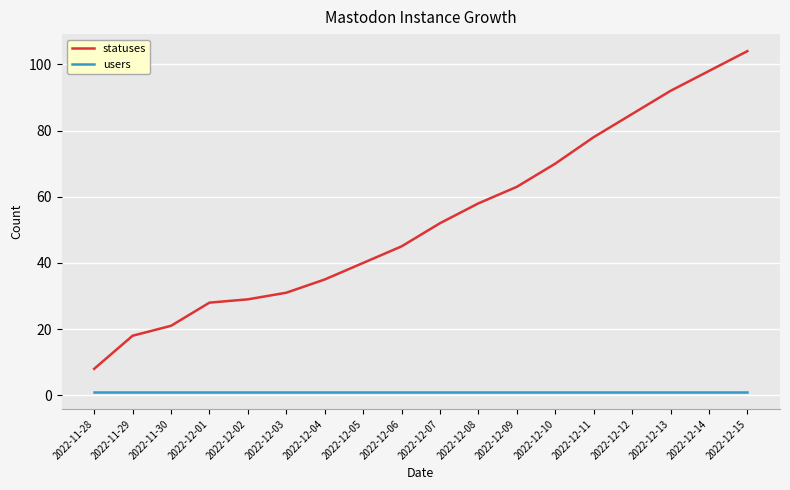

What is the sum of the users values at 2022-12-05 and 2022-11-30?

2